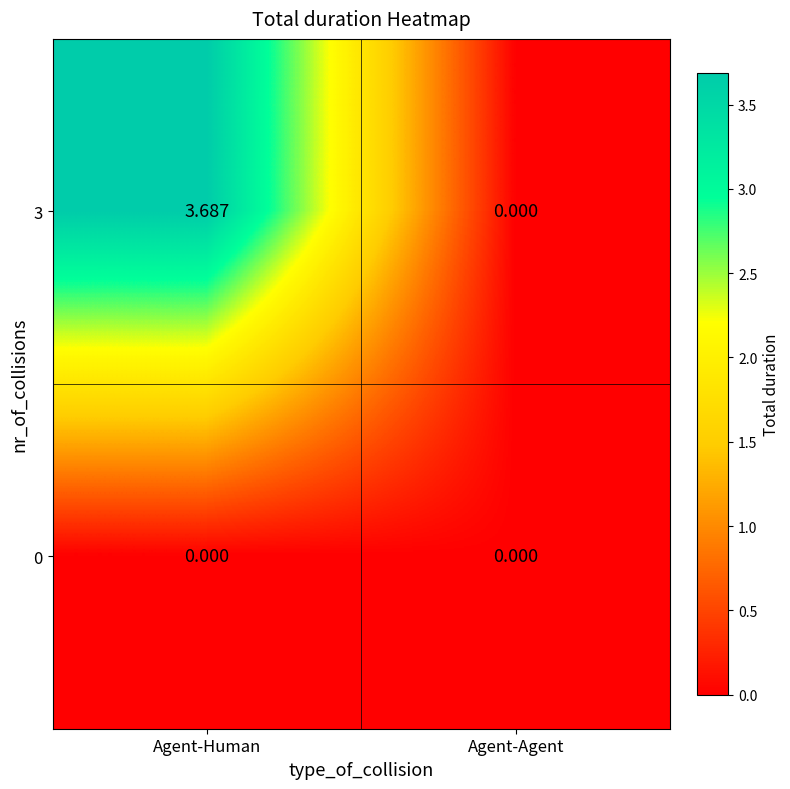

List the series in order of their overall mean, highest first.

3, 0